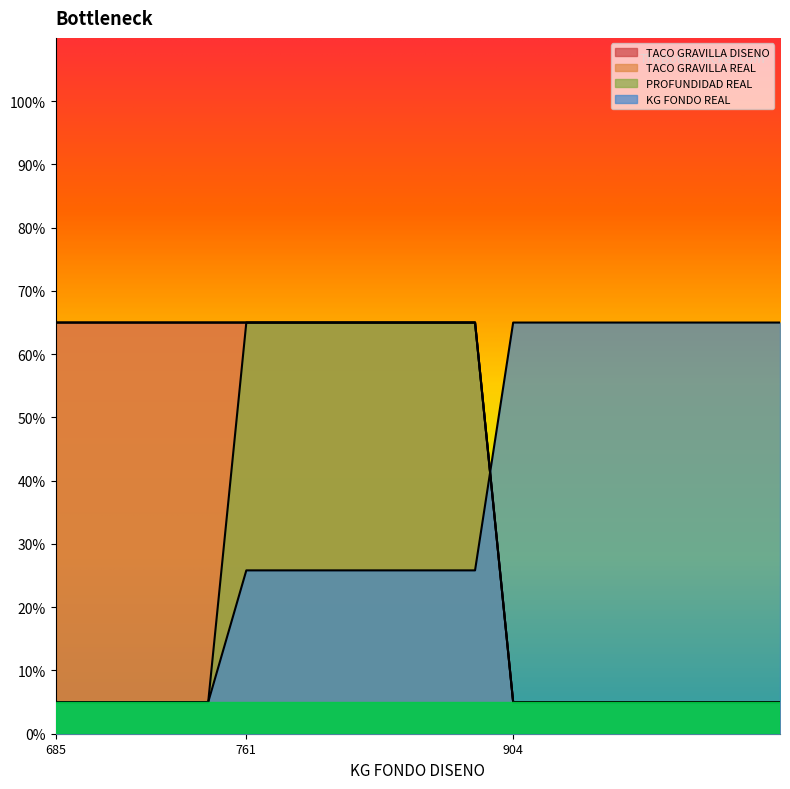

How many lines are shown in the chart?

4